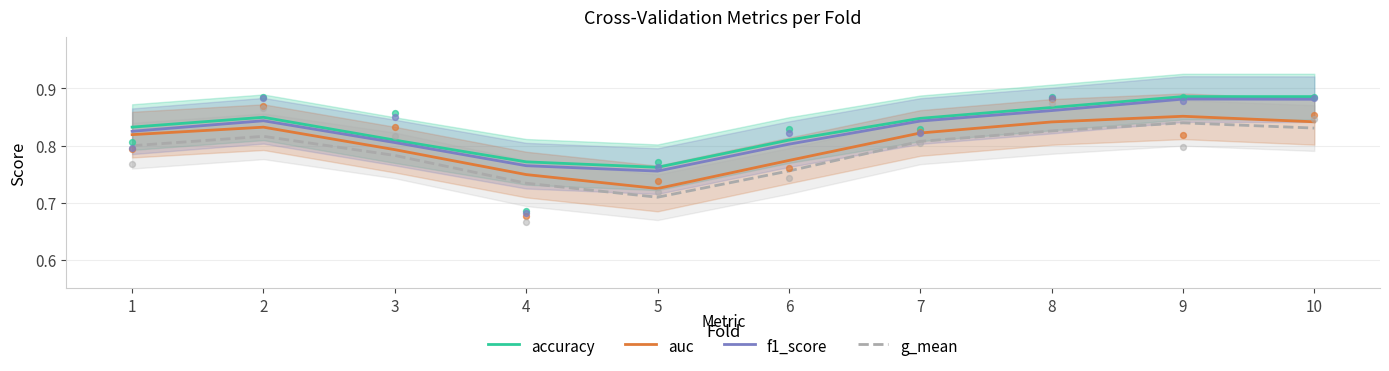

Is the value of g_mean at 1 greater than the value of accuracy at 2?

No